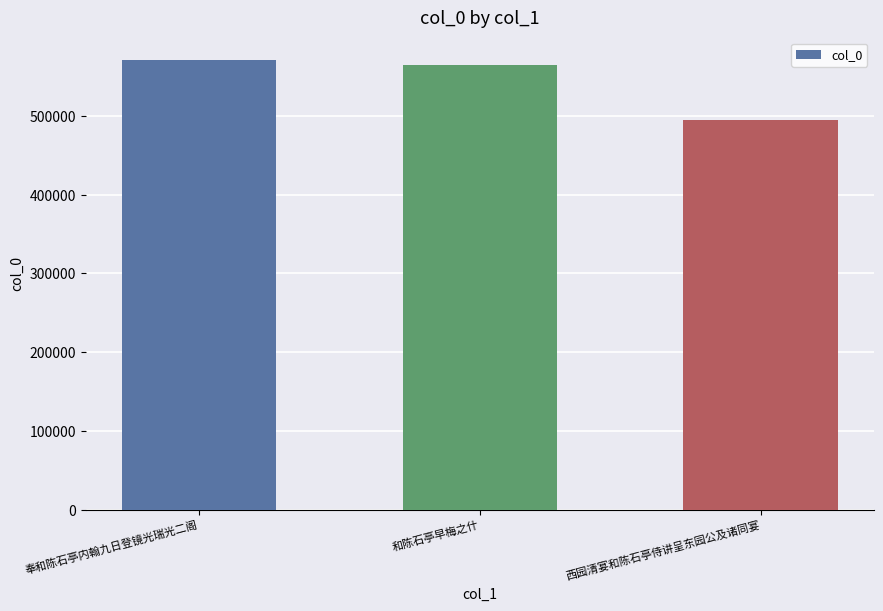

What is the difference between the maximum and second lowest values?

6766